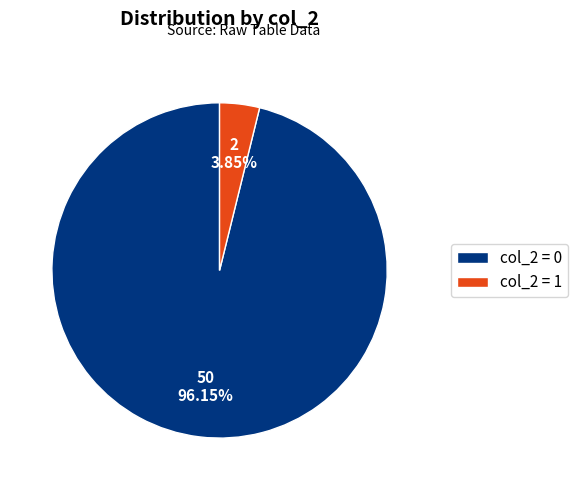

Is there a majority slice in this chart?

Yes